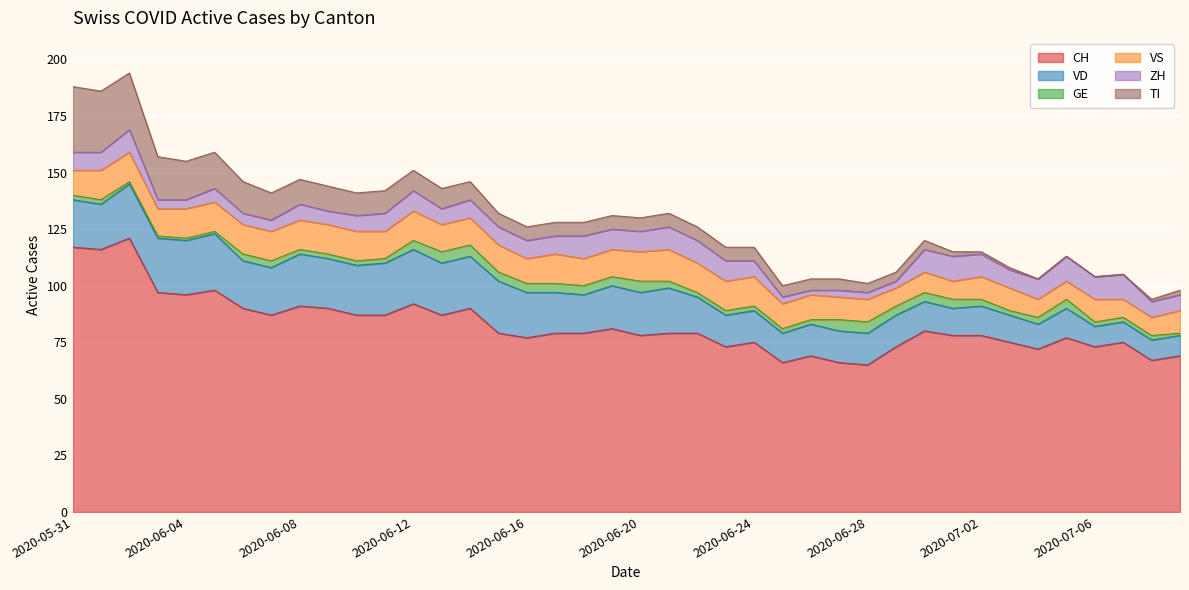

What is the difference between the maximum and minimum values in the ZH series?

9